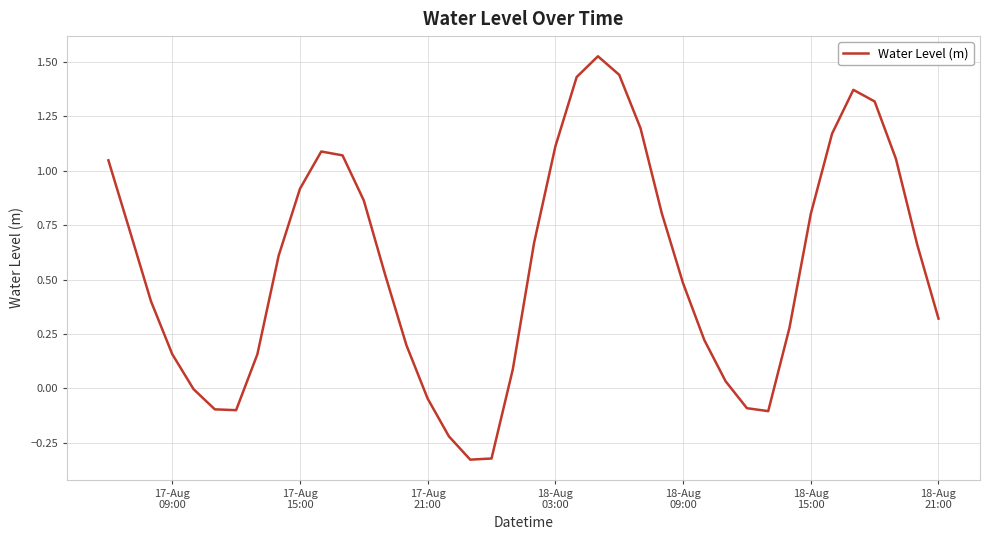

Does the chart have visible grid lines?

Yes